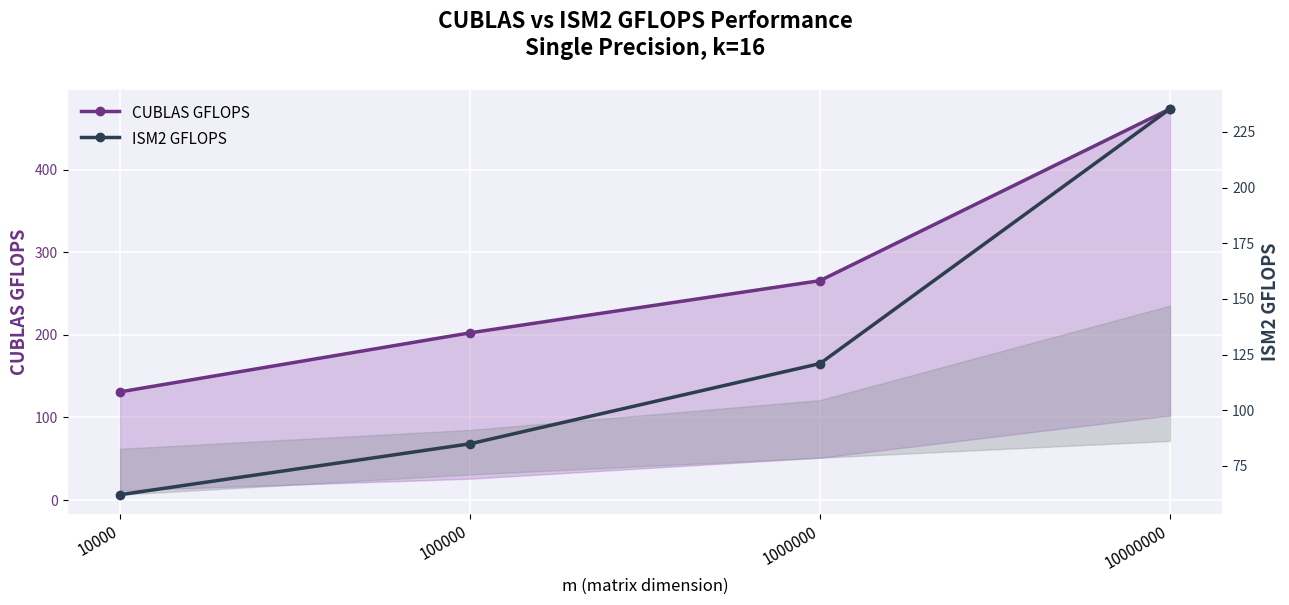

At which label is ISM2 GFLOPS closest to 148?

1000000